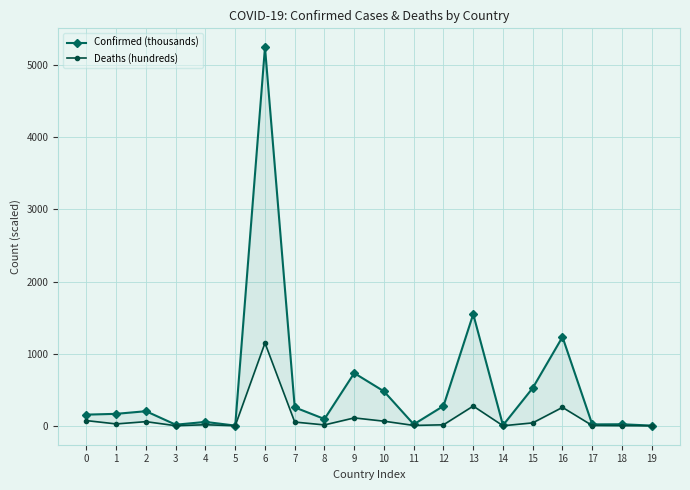

What is the spread (max minus min) of values at 1?

139.8